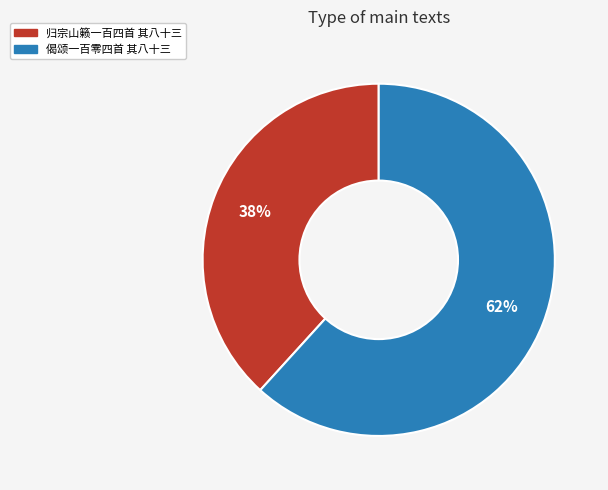

Count the number of slices in the pie.

2